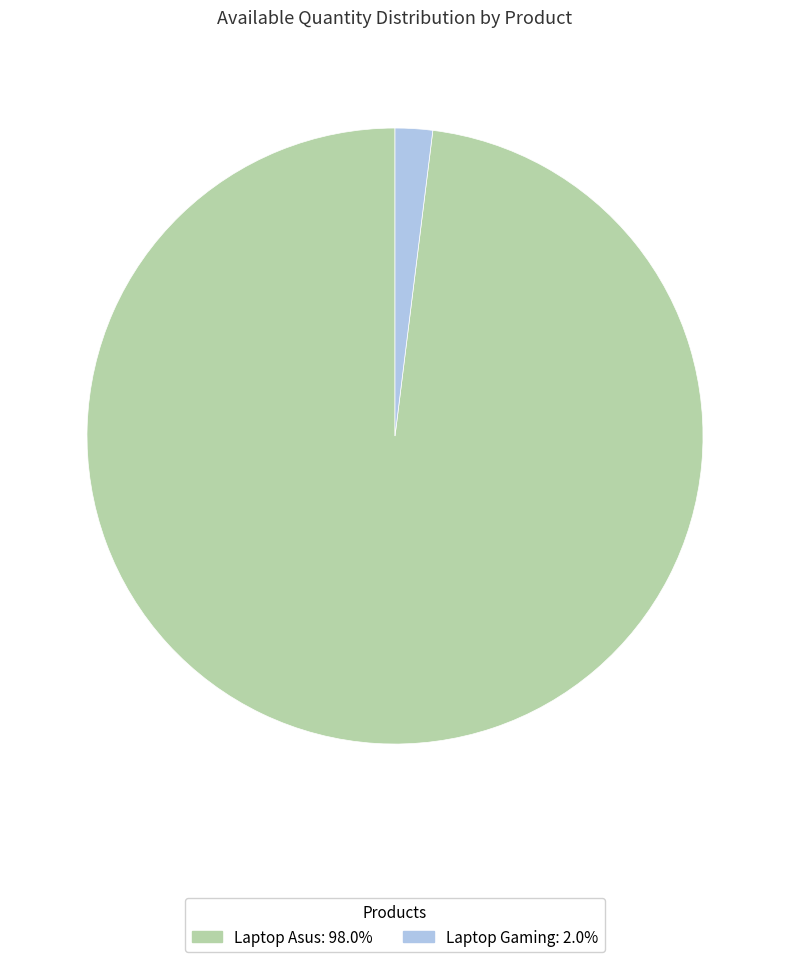

The Laptop Asus slice represents 98% of the pie. True or false?

True